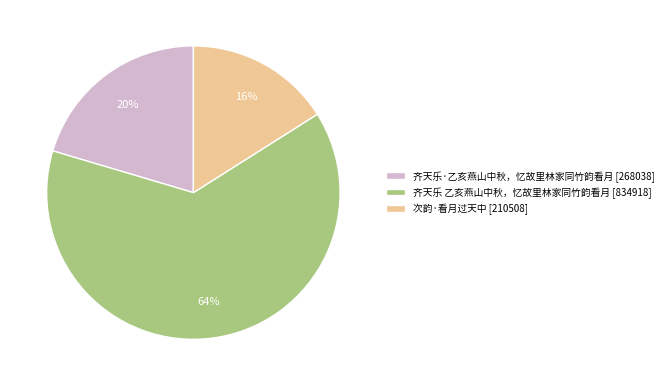

What percentage is the 次韵·看月过天中 slice, to the nearest percent?

16%